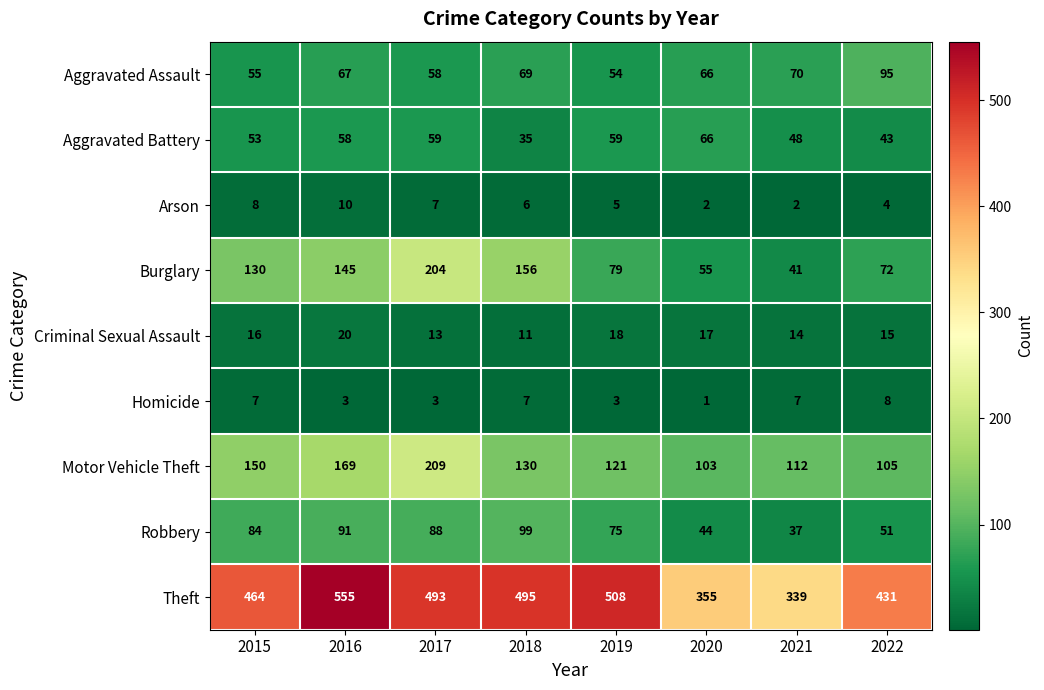

Where is Burglary nearest to the value 122?

2015